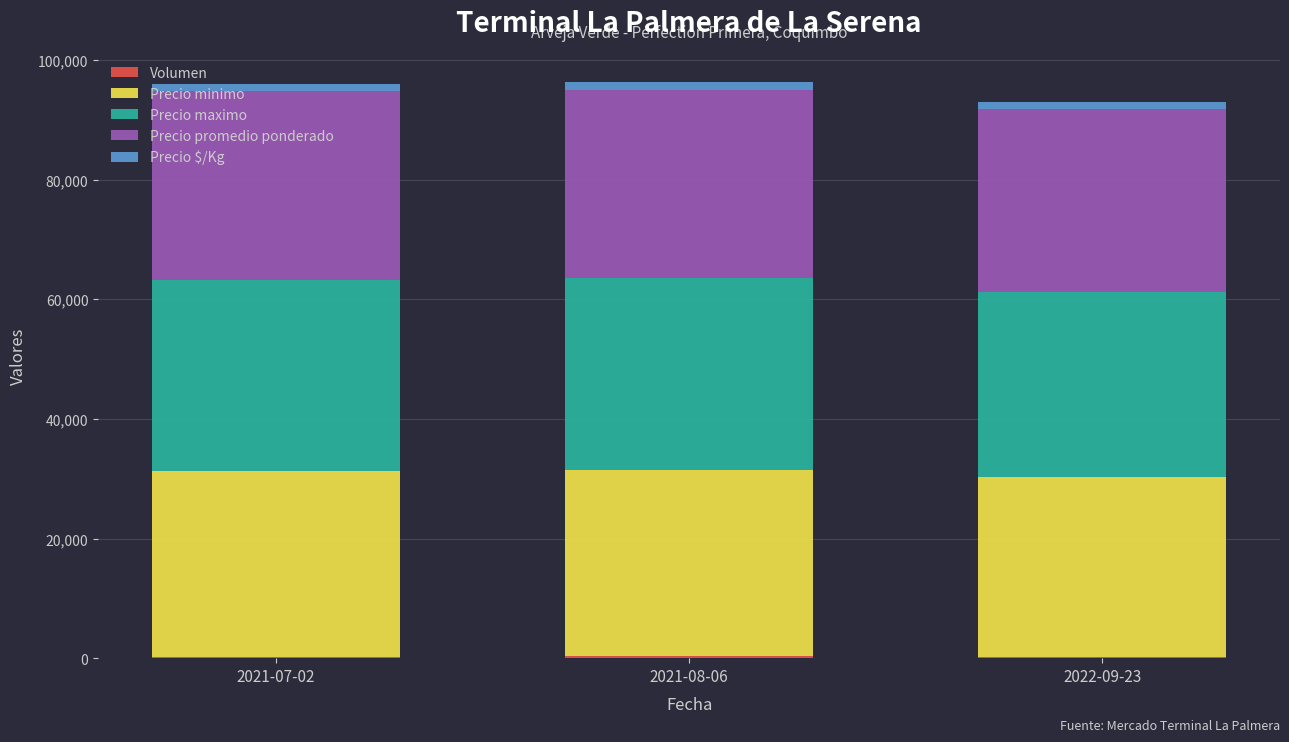

Which has a higher value, 2022-09-23 or 2021-07-02?

2022-09-23